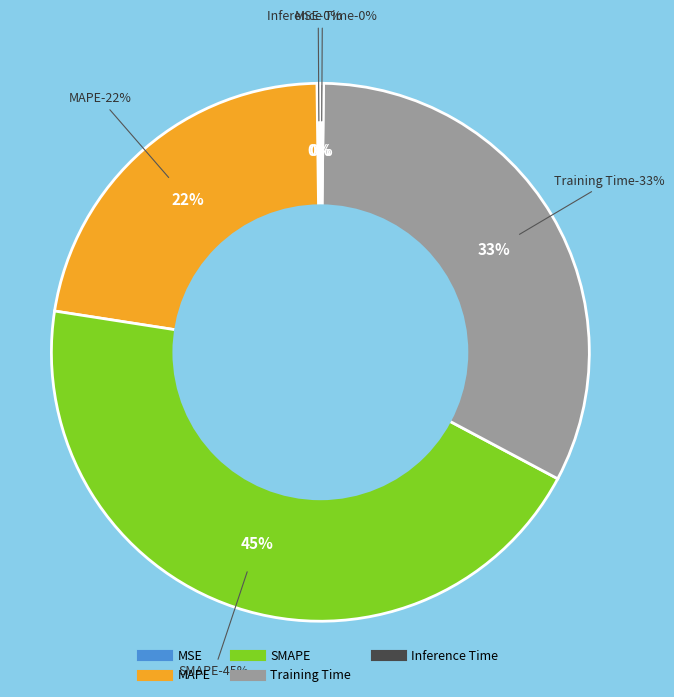

Is there a majority slice in this chart?

No